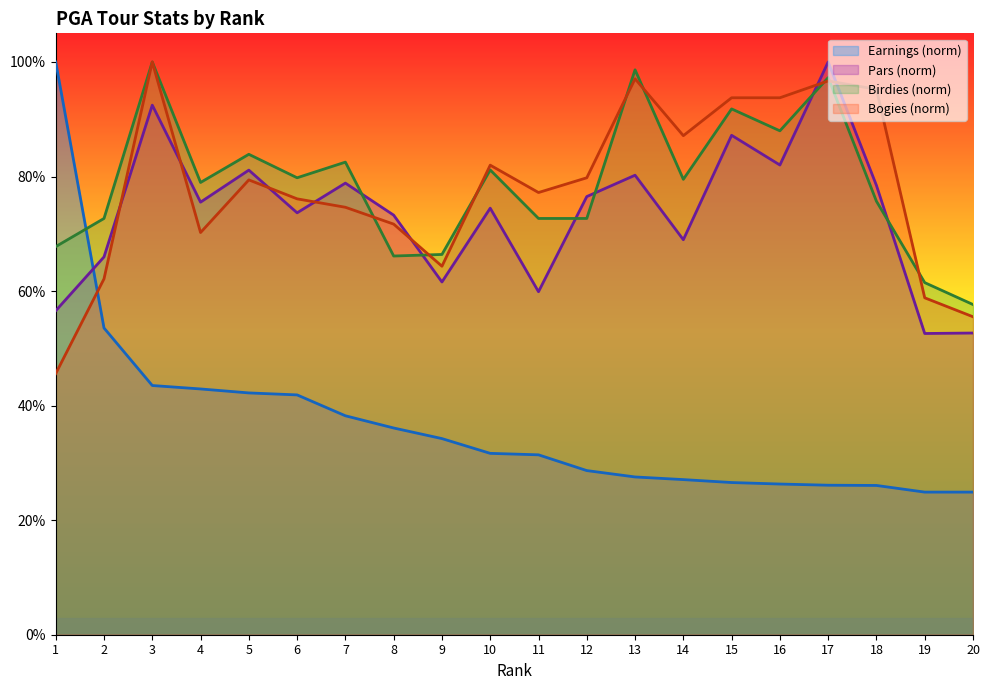

What is the average value of the Bogies series?

0.8